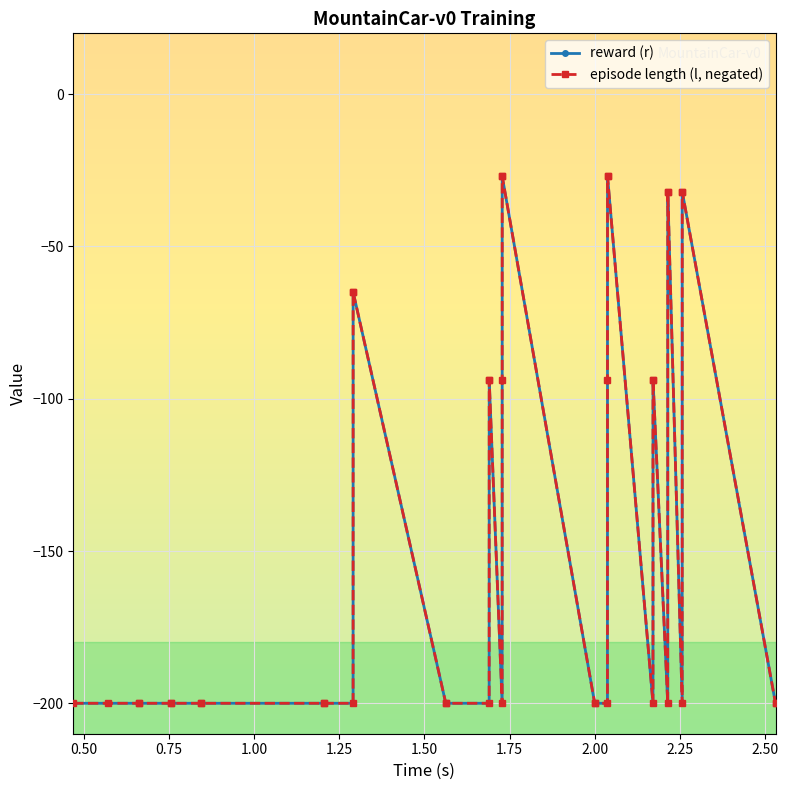

Does the chart have visible grid lines?

Yes